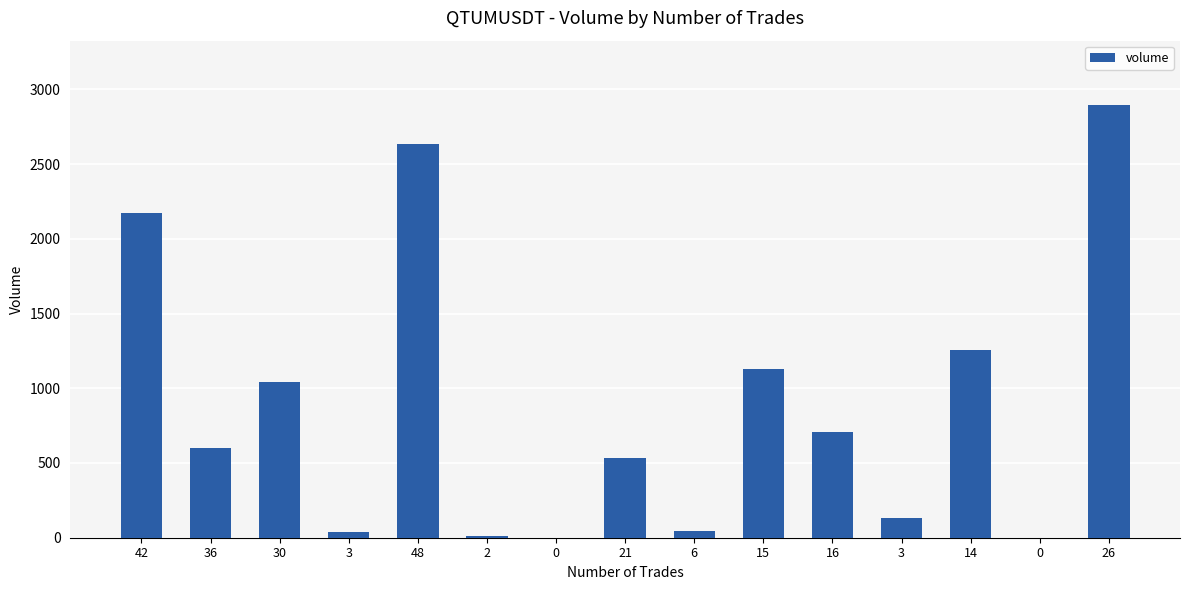

Count the number of values greater than 599.

8